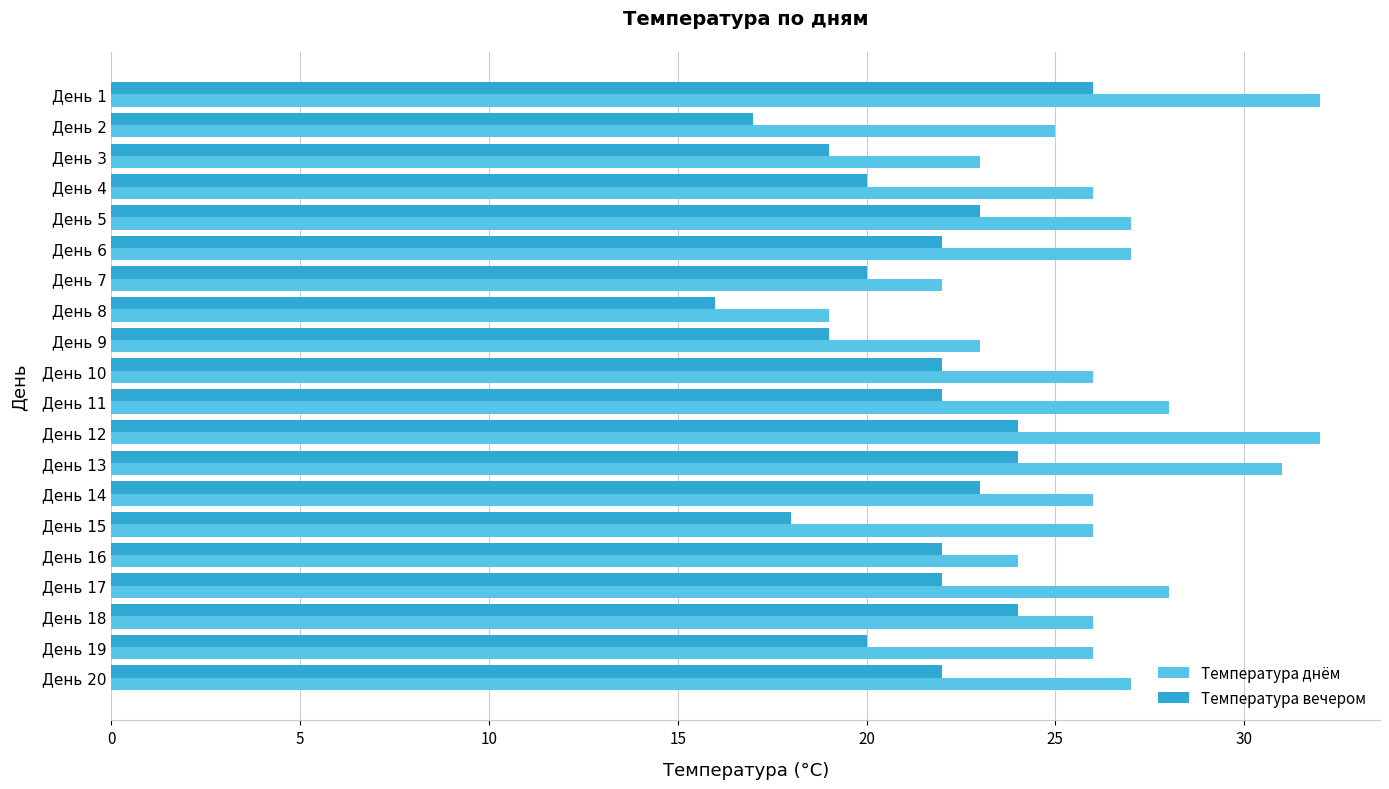

The value of Температура вечером at День 1 is 35. True or false?

False